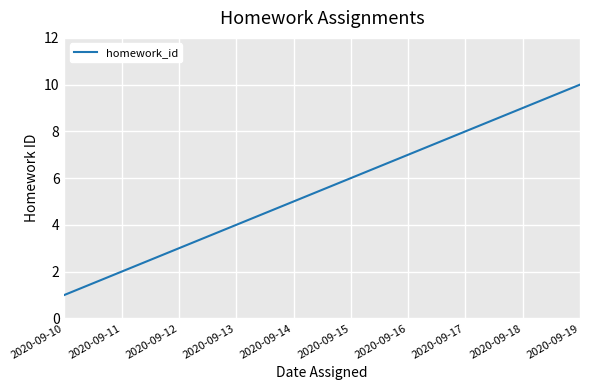

Is it true that the value at 2020-09-13 is 4?

True